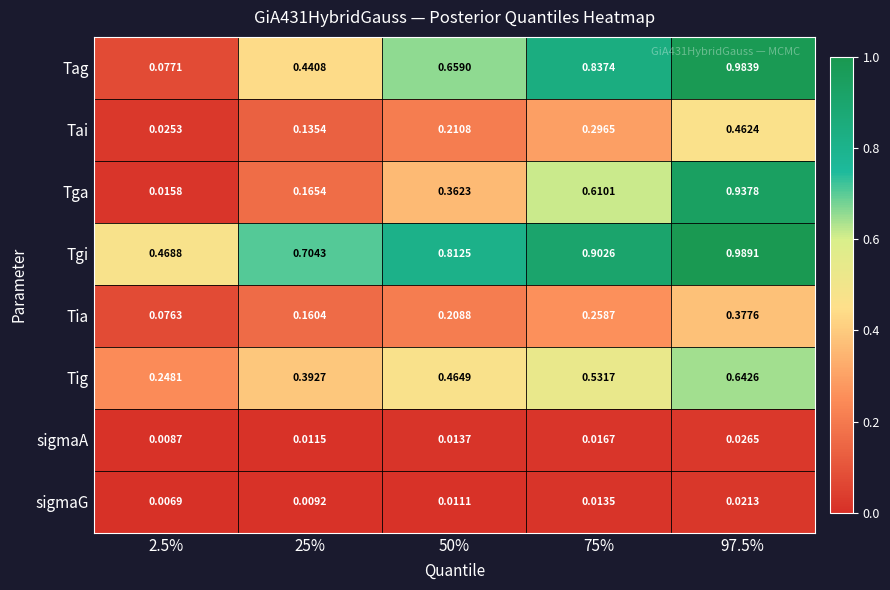

At which category does the chart reach its peak across all series?

97.5%